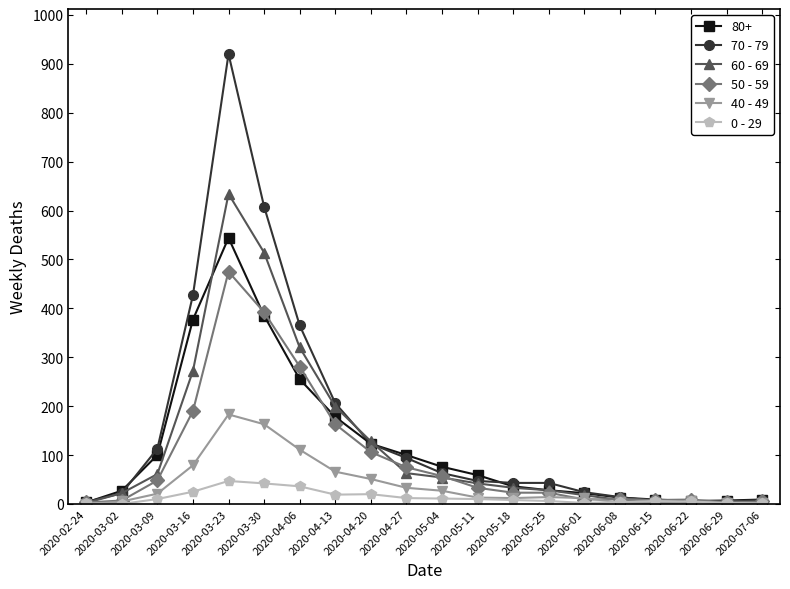

What is the maximum value shown in the chart?

920